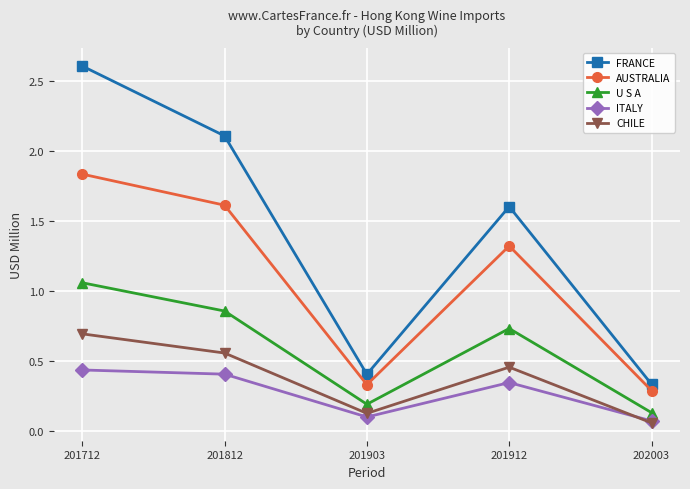

True or false: FRANCE has a value of 0.4 at 201903.

True